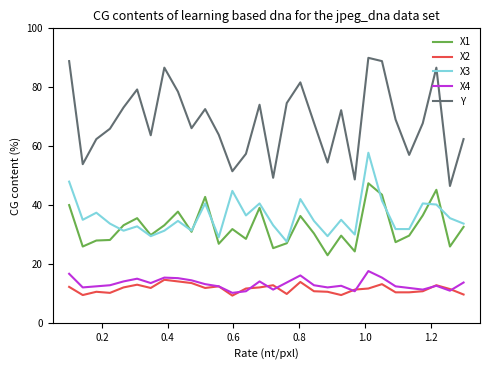

Which series has the largest range (max minus min)?

Y